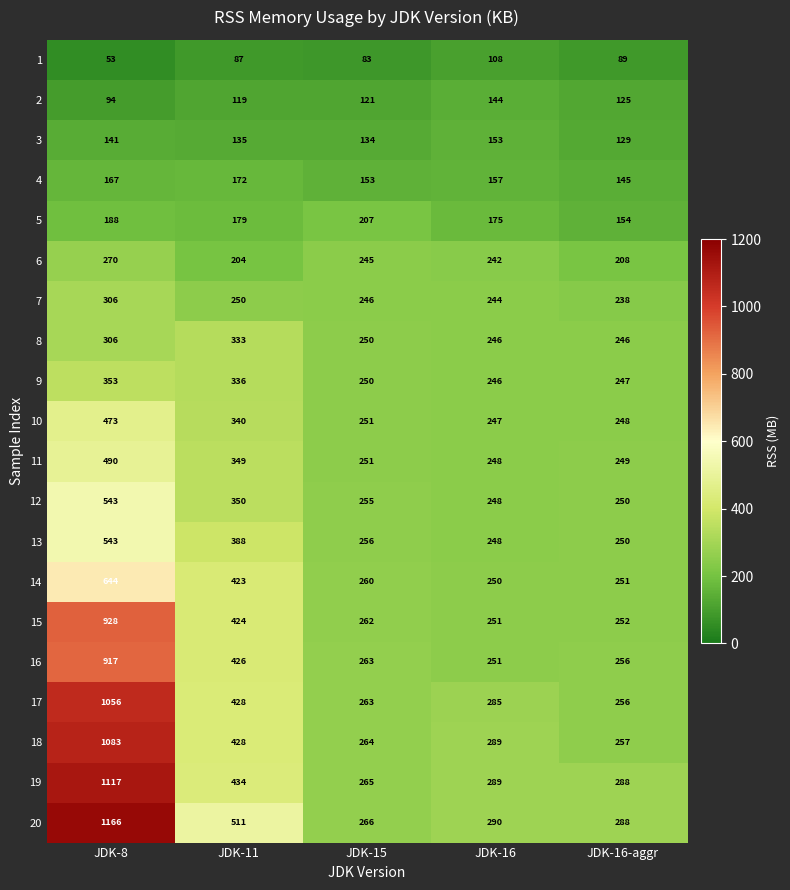

At which category does the chart reach its peak across all series?

JDK-8